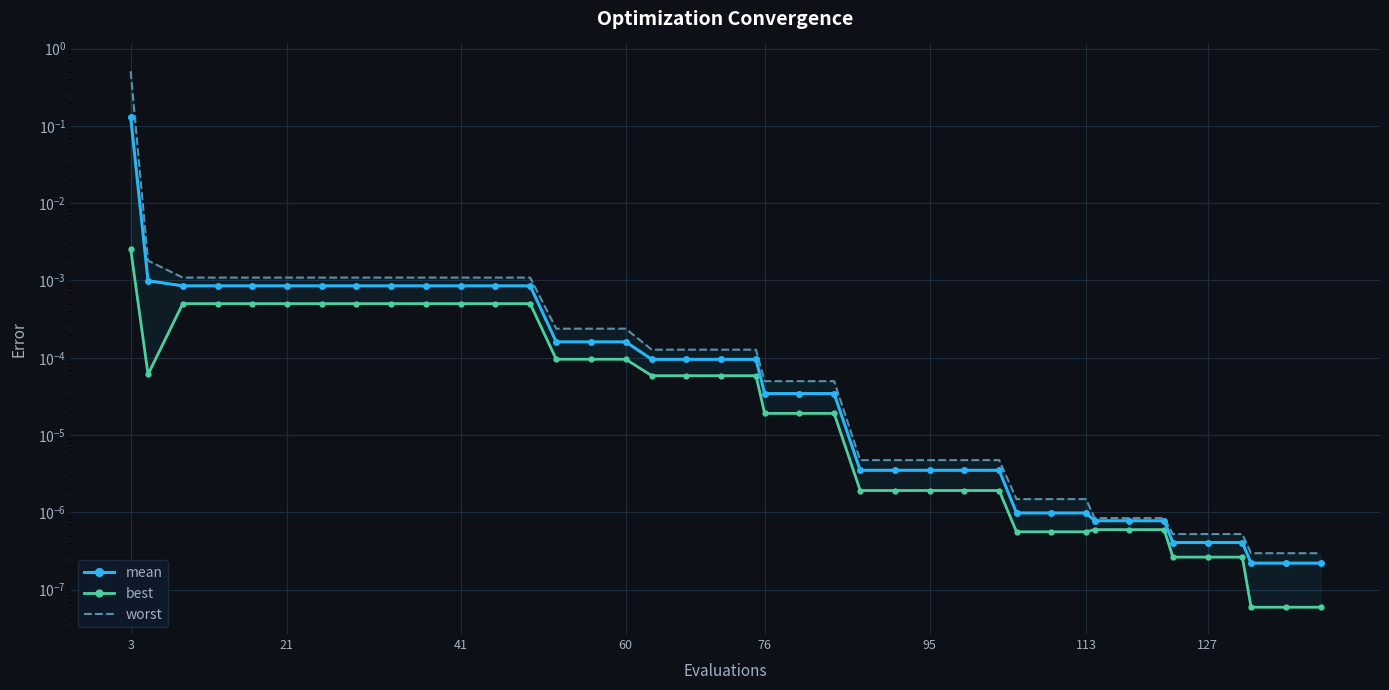

How many interior local valleys does the best series have?

1